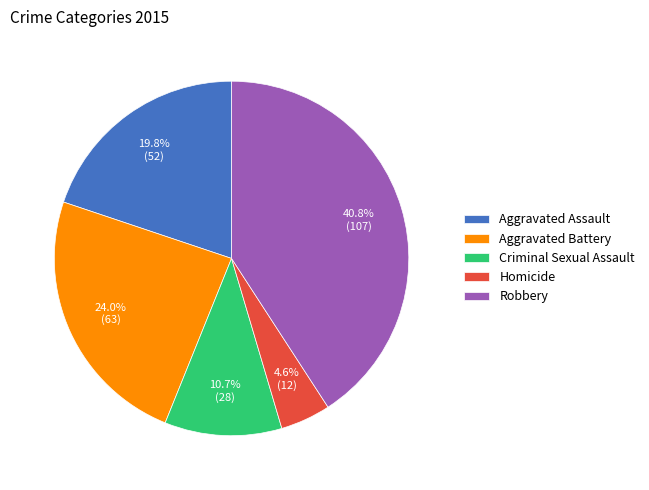

To the nearest percent, what percentage of the pie is Criminal Sexual Assault?

11%